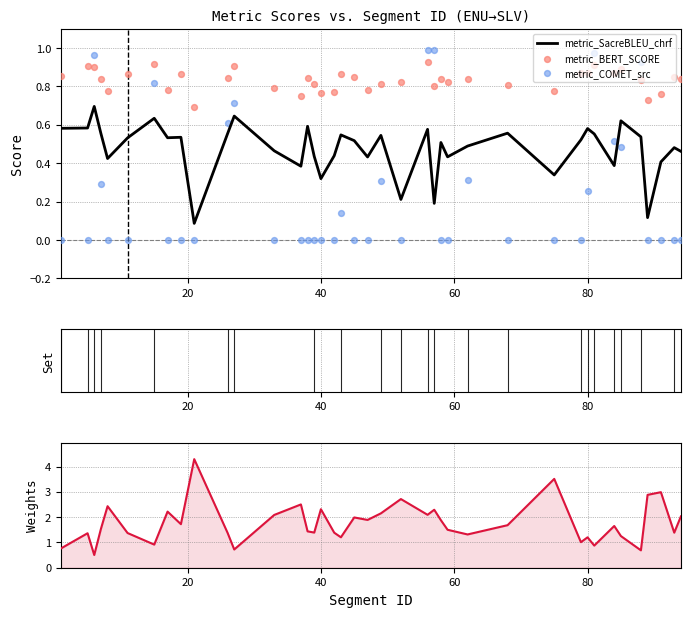

Is the value of metric_BERT_SCORE at 30 greater than the value of metric_SacreBLEU_chrf at 32?

Yes